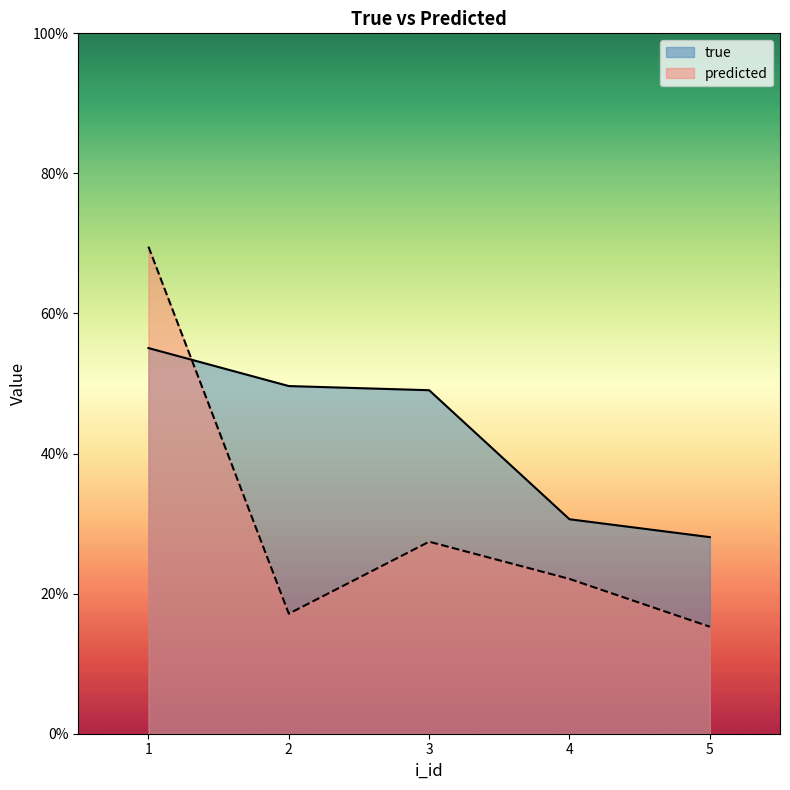

At how many categories does at least one series exceed 0?

5